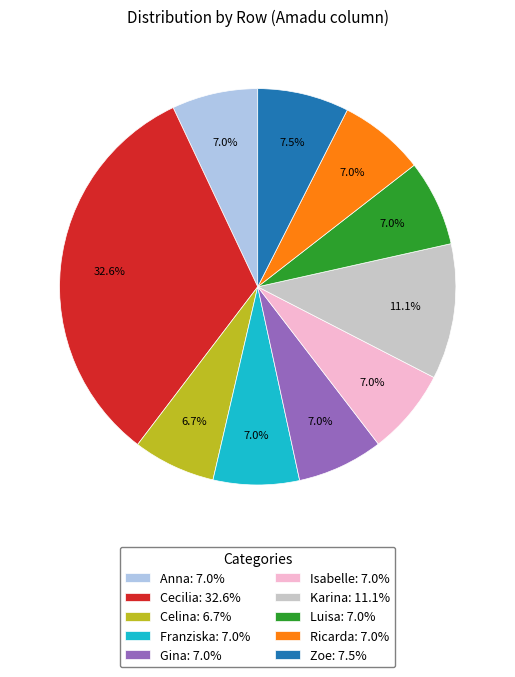

What percentage is NOT represented by Cecilia: 32.6%?

67.4%